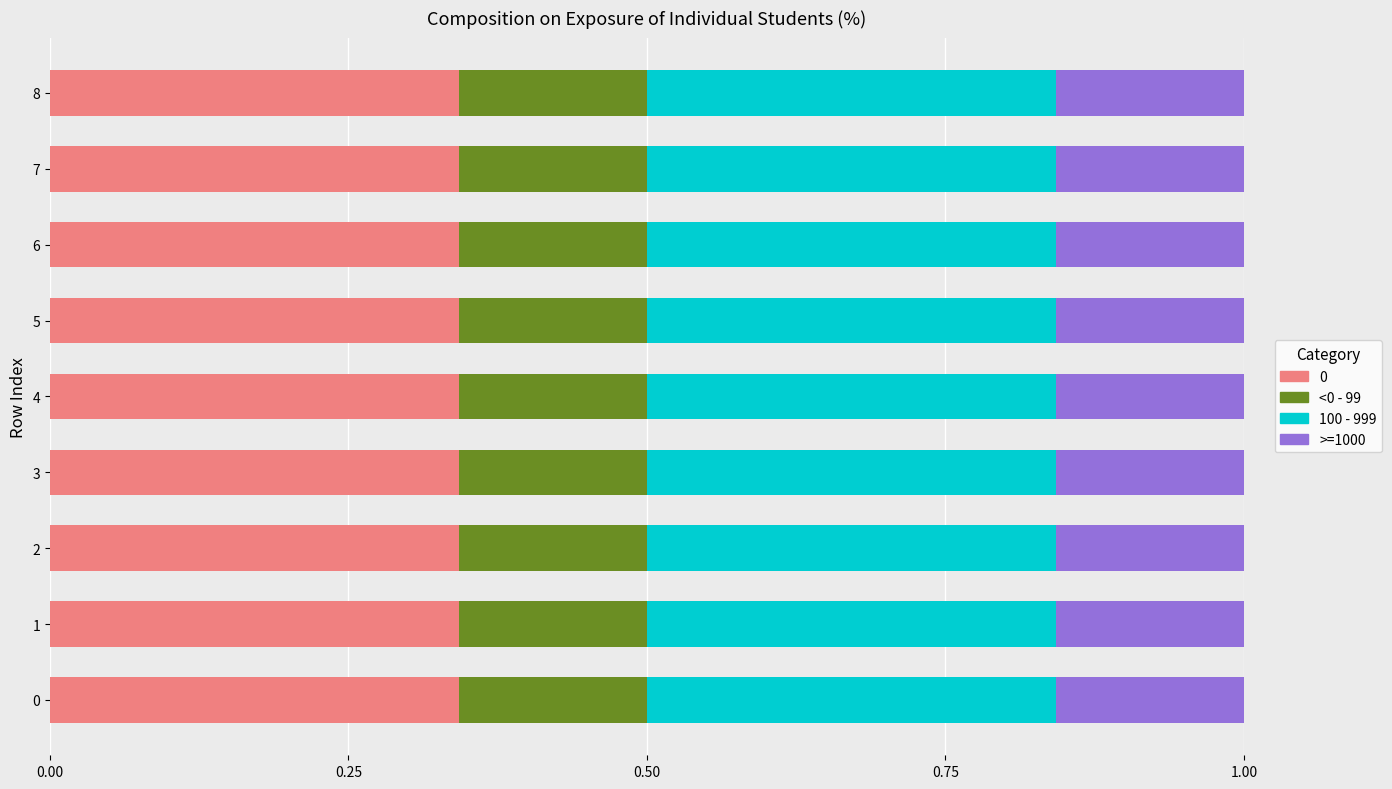

What is the total value across all series at 6?

1.0